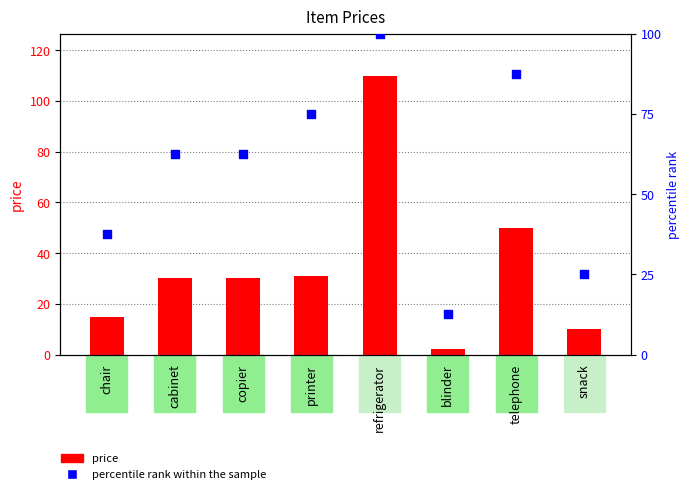

Which series contains the lowest Y value?

price